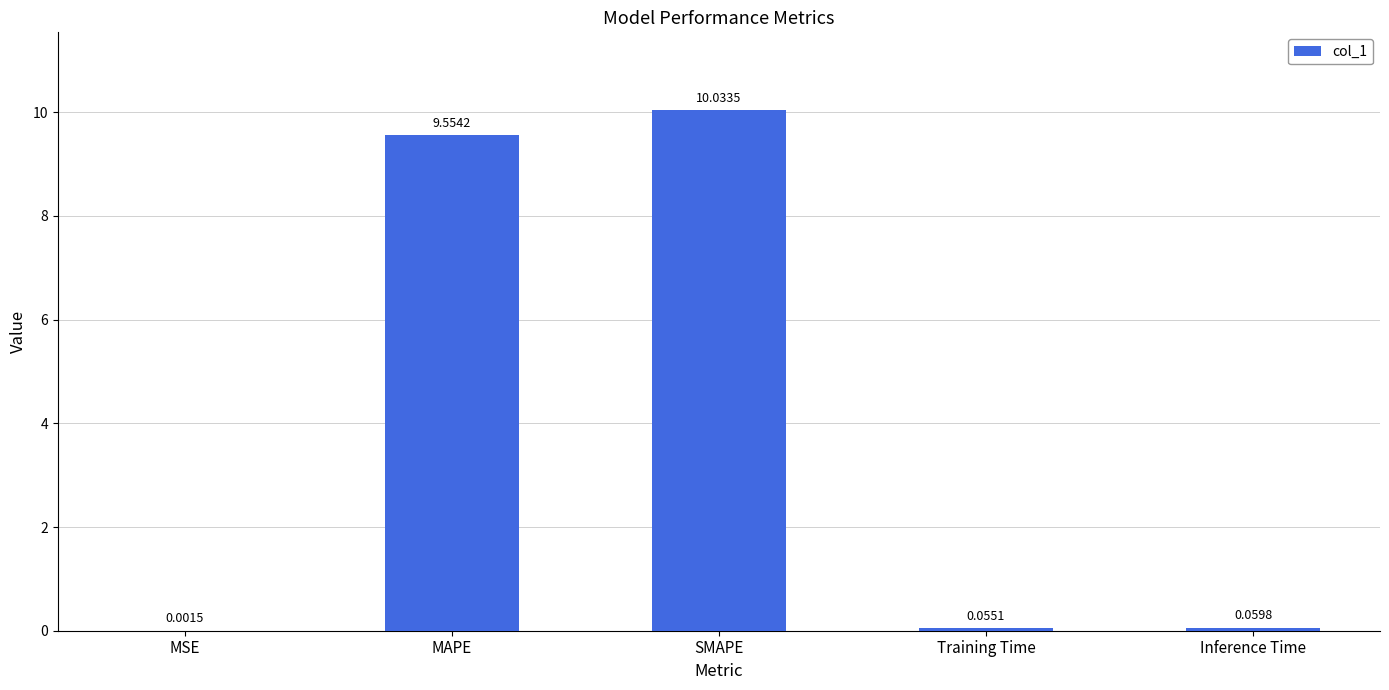

What is the sum of all values?

19.7